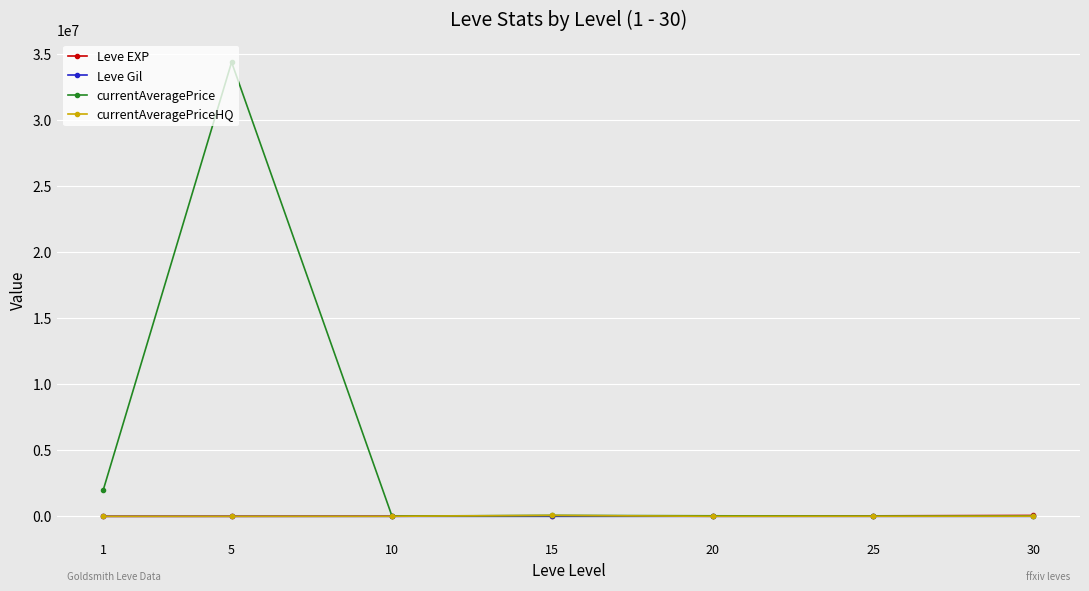

Which series has the largest range (max minus min)?

currentAveragePrice